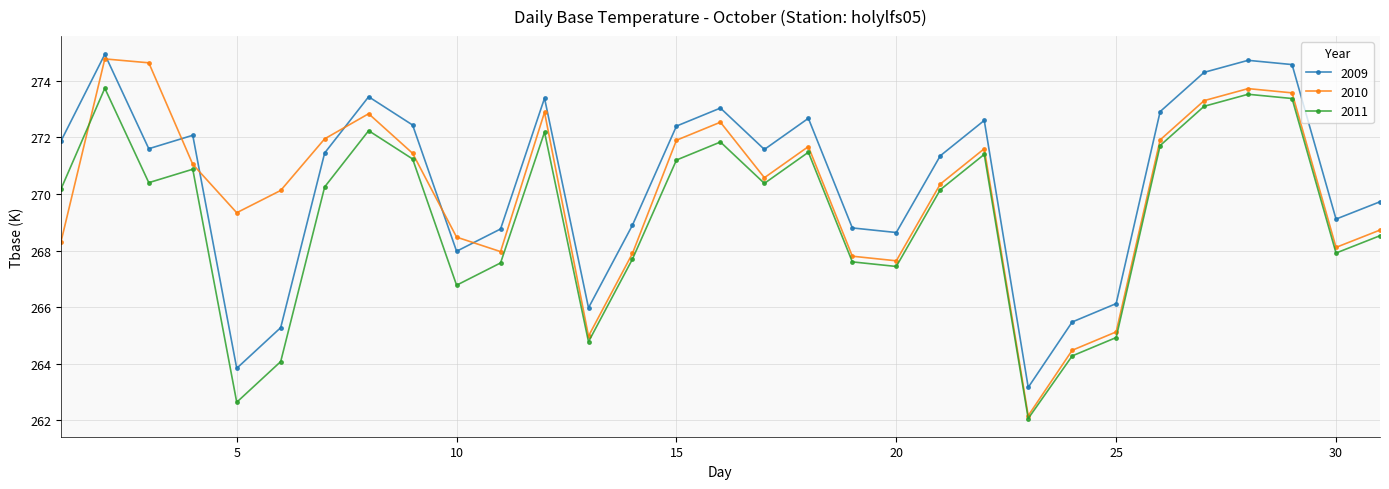

Rank the series by their average value, from highest to lowest.

2009, 2010, 2011